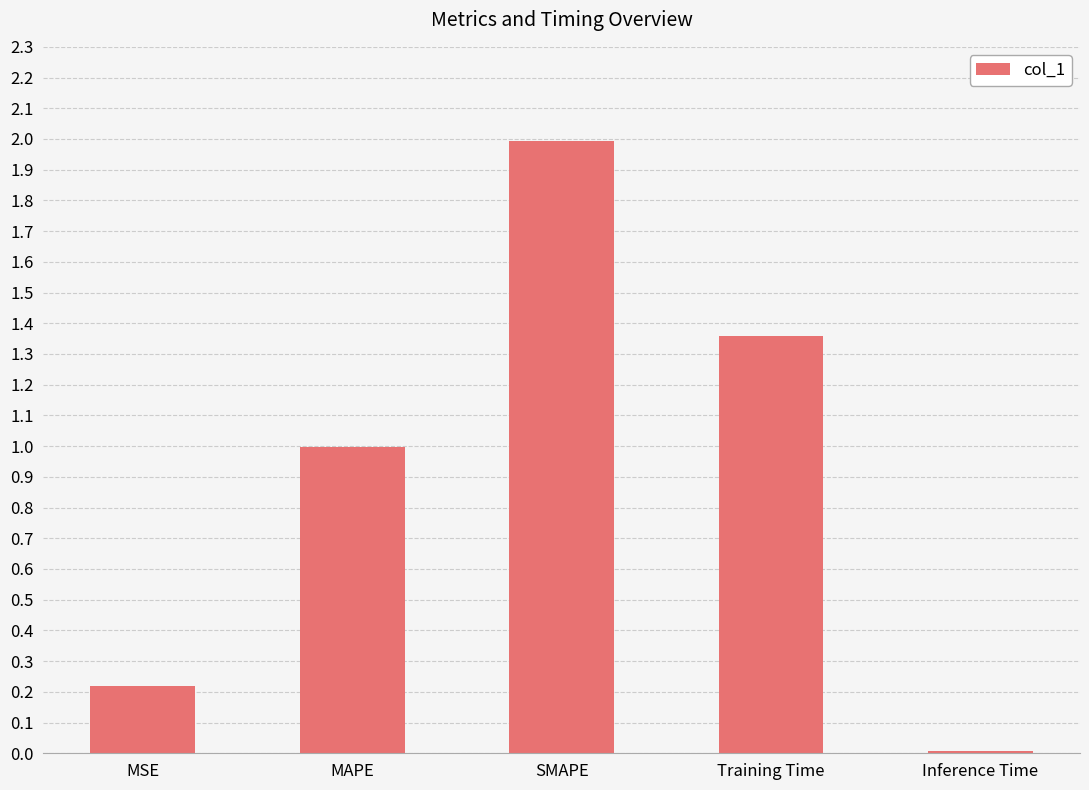

What is the maximum value shown in the chart?

2.0